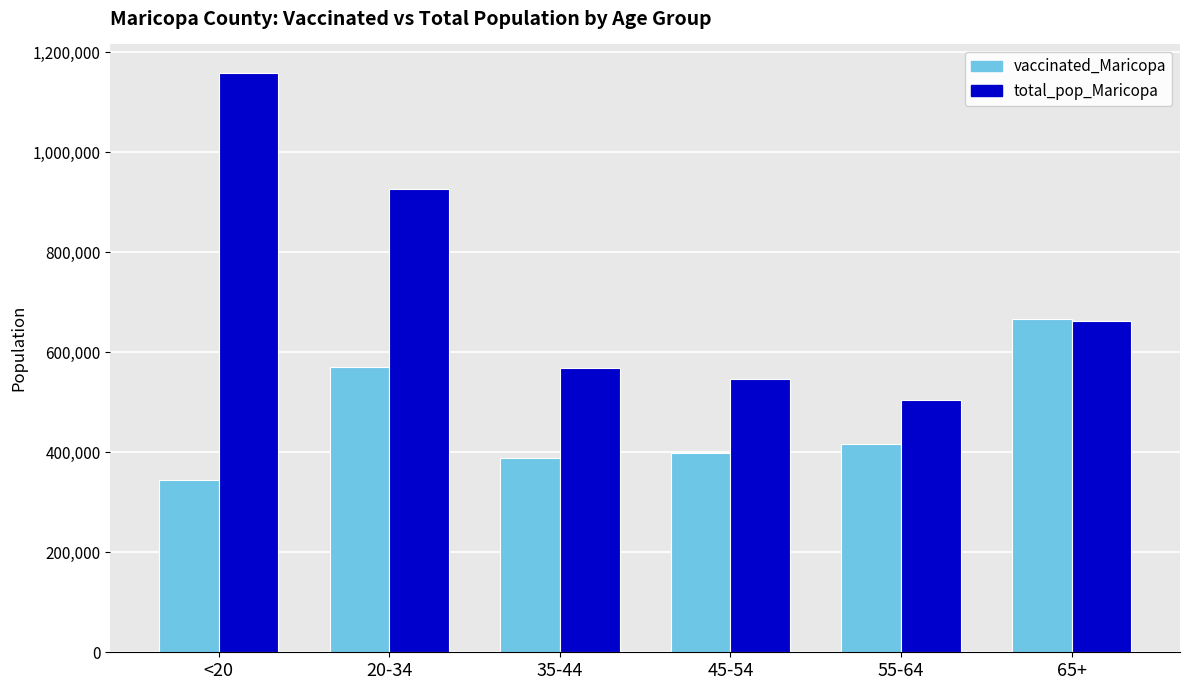

Which series has the largest total across all categories?

total_pop_Maricopa